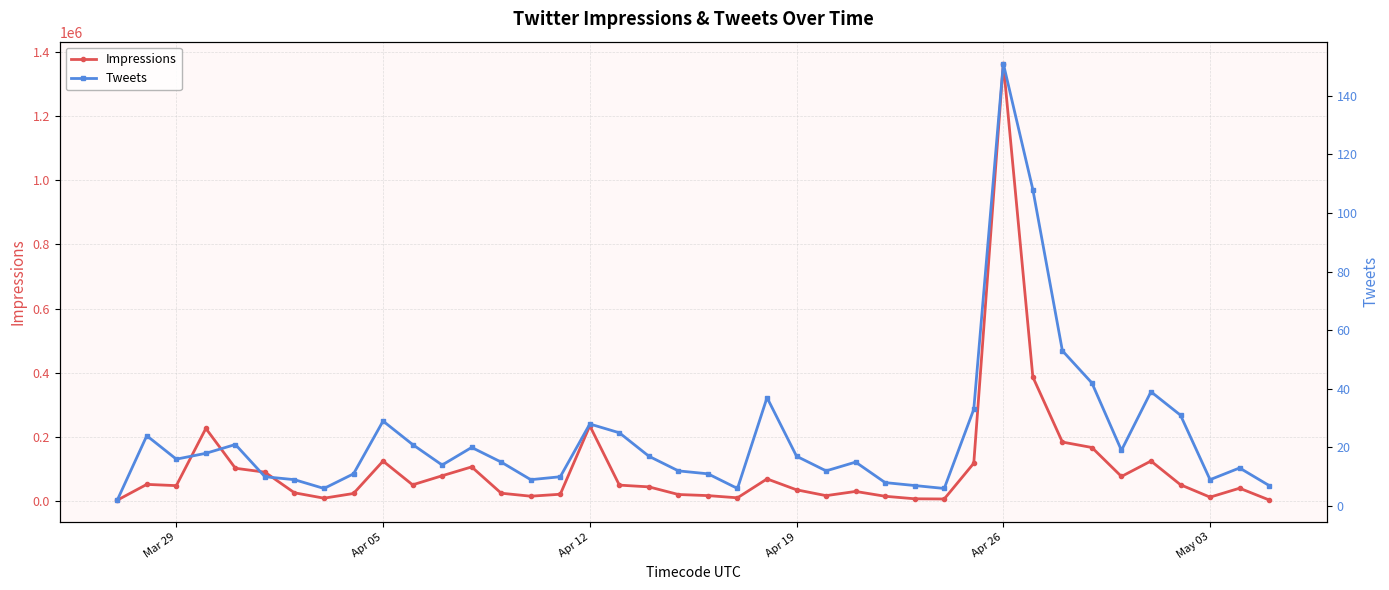

Is it true that Tweets equals 28 at Apr 12?

True